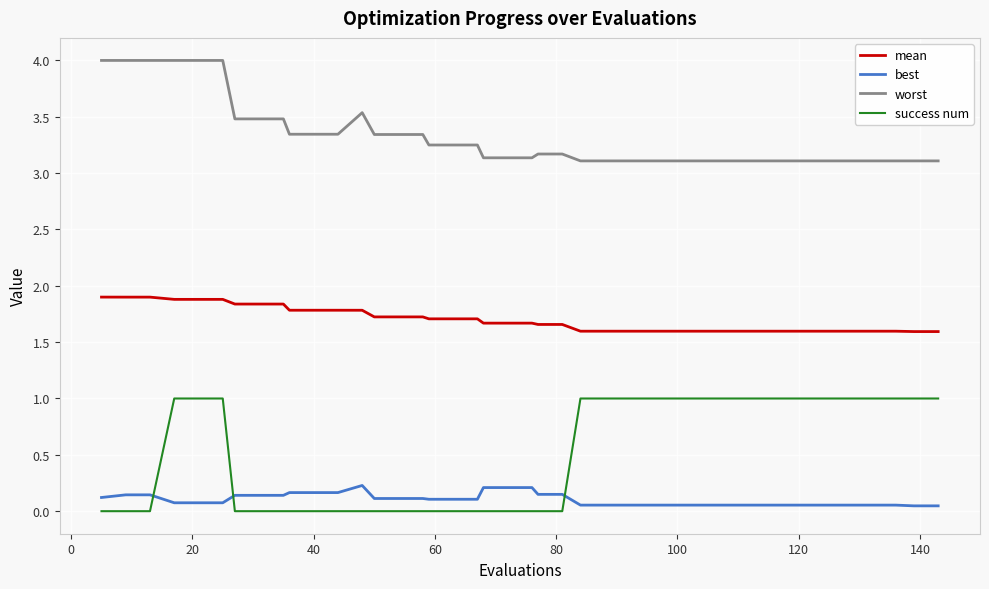

Which series has the largest total across all categories?

worst